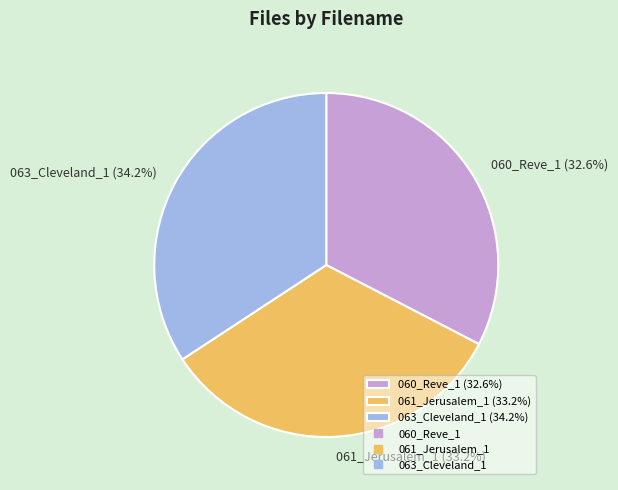

Is the sum of 063_Cleveland_1 and 060_Reve_1 greater than half?

Yes